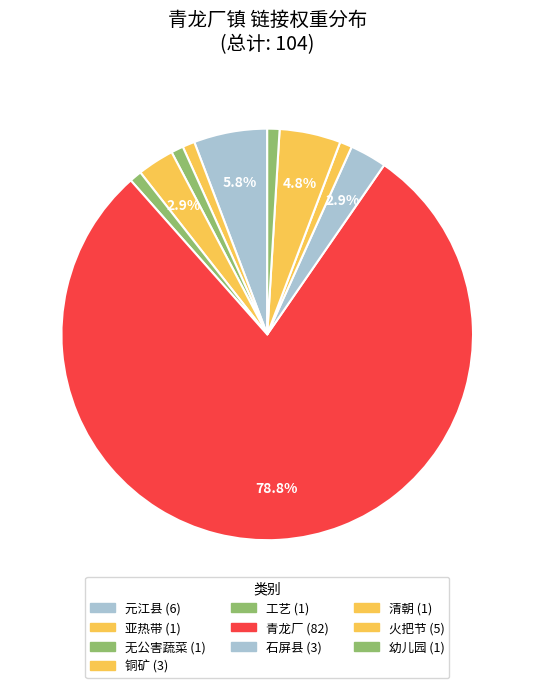

What is the total percentage of 火把节 and 亚热带?

5.8%